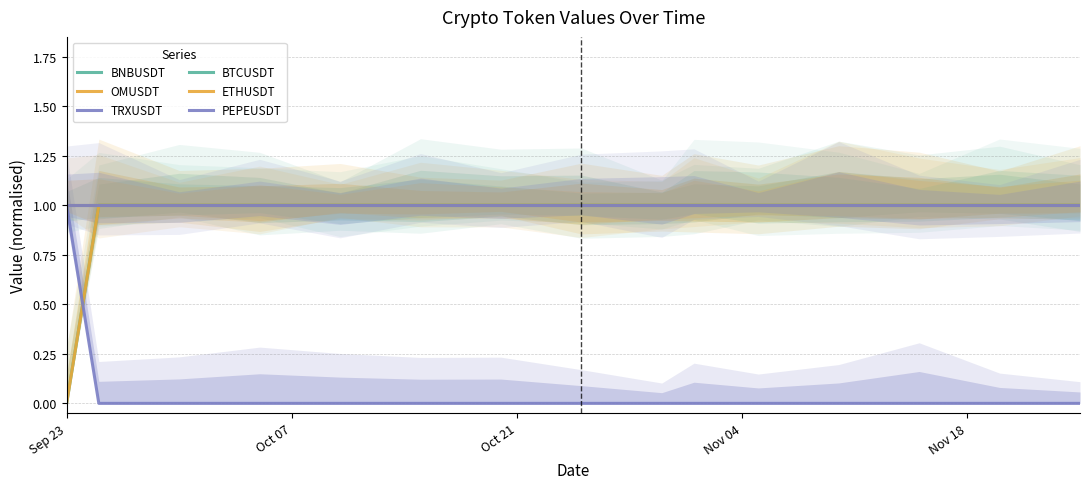

What value does the PEPEUSDT series have at Oct 07?

1